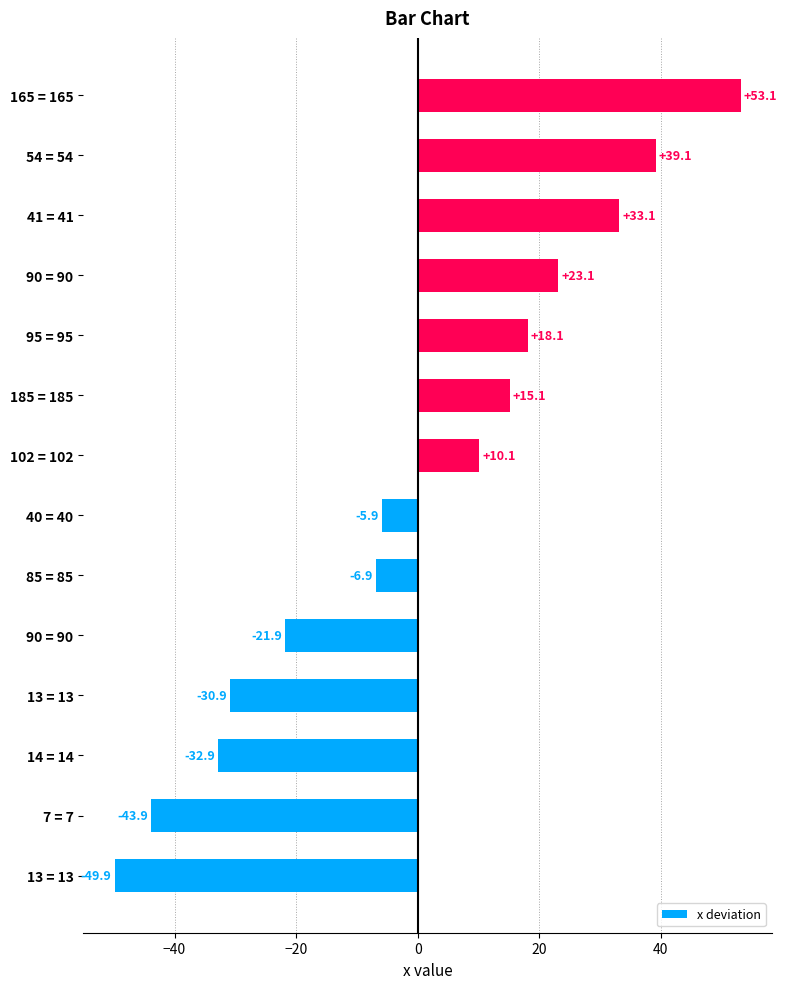

Which label corresponds to the largest value in the chart?

165 = 165